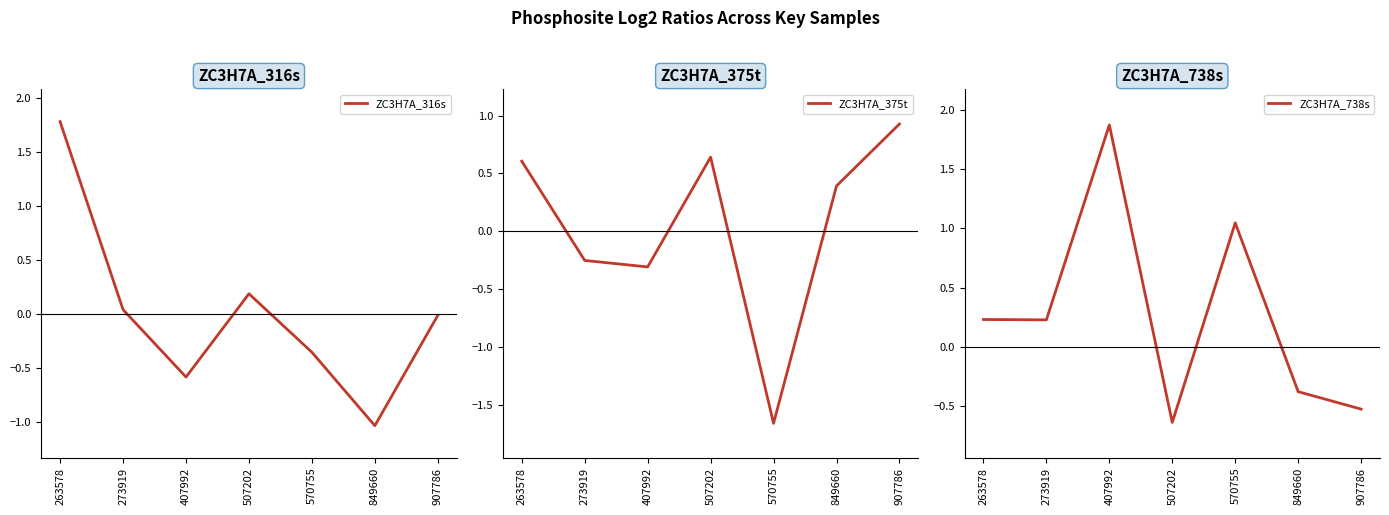

What is the approximate value of ZC3H7A_738s at 407992?

1.9